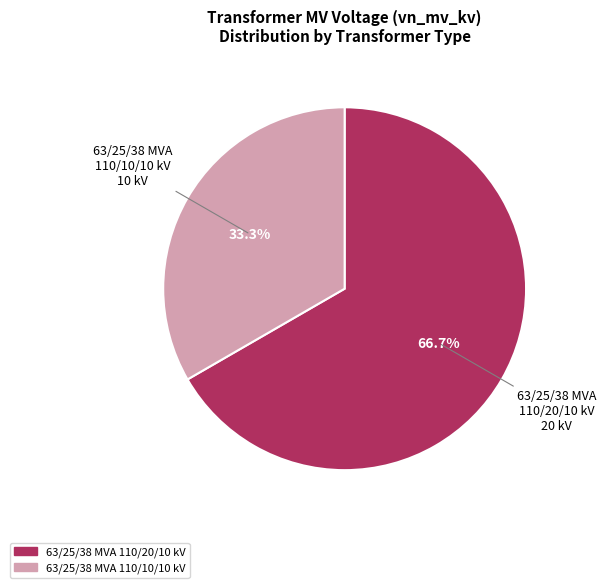

Count the number of slices in the pie.

2